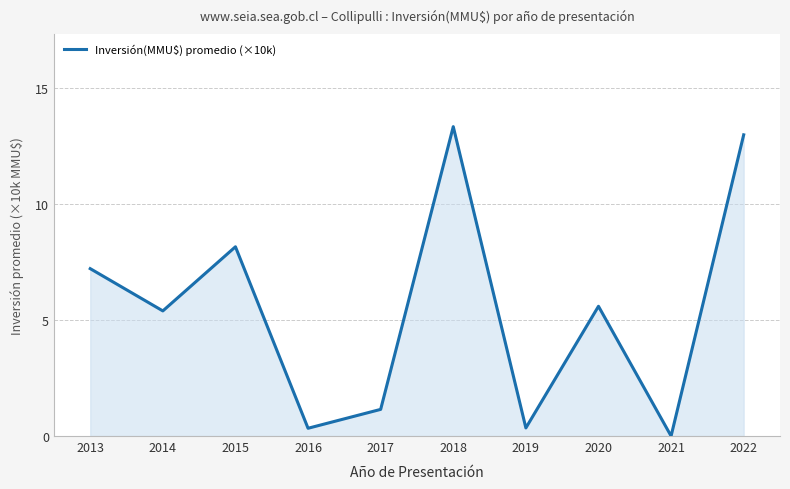

How many lines are shown in the chart?

1